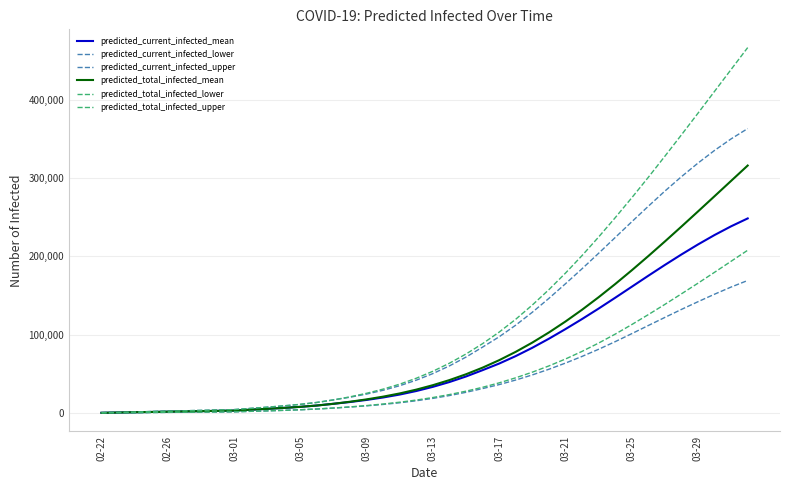

Is this an area chart (filled region under the line)?

No